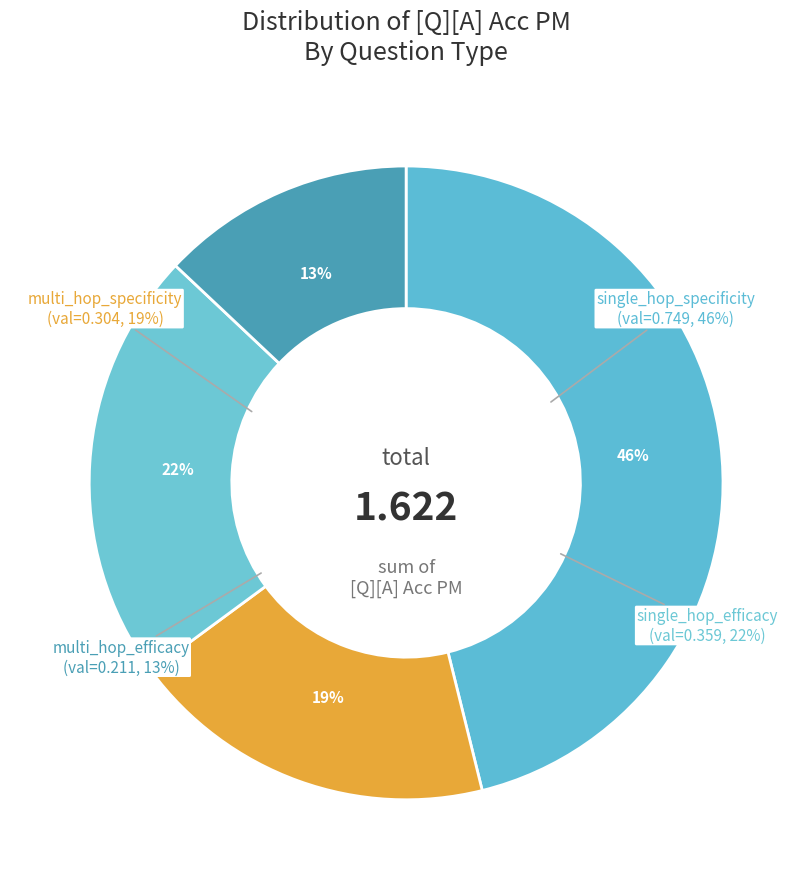

What percentage is the single_hop_specificity slice, to the nearest percent?

46%